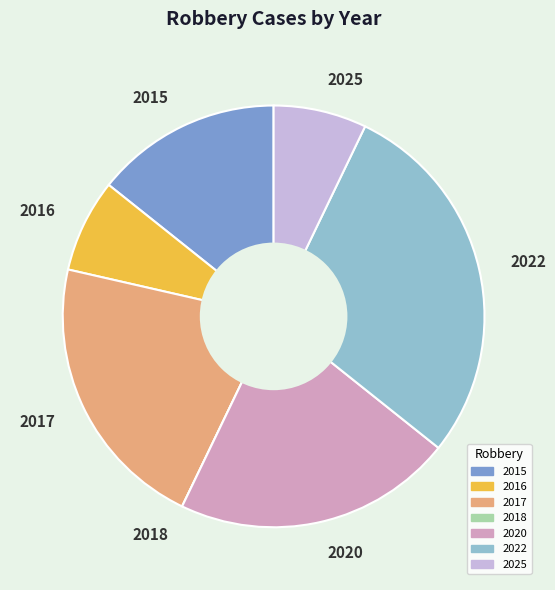

Do 2022 and 2025 together represent more than half of the pie?

No